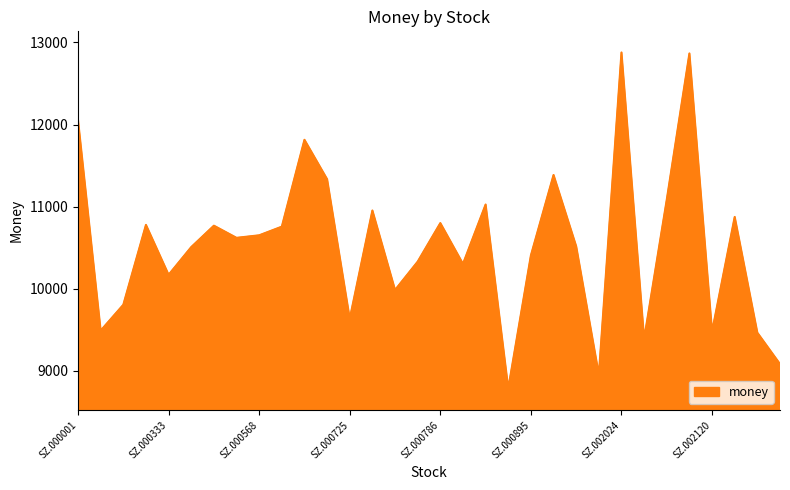

What is the smallest value displayed?

8784.5